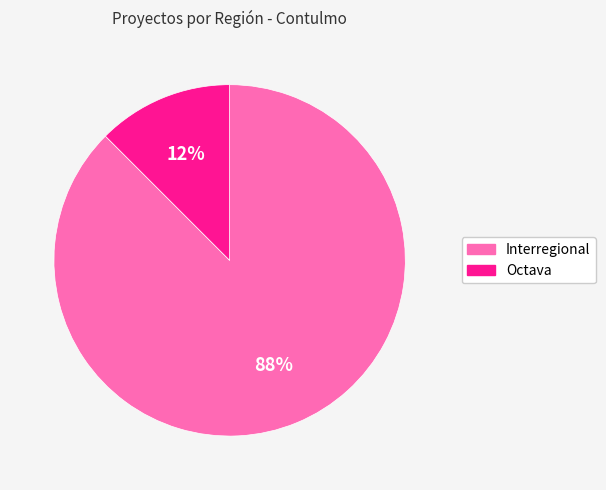

Is it true that Interregional is 80% of the pie?

False